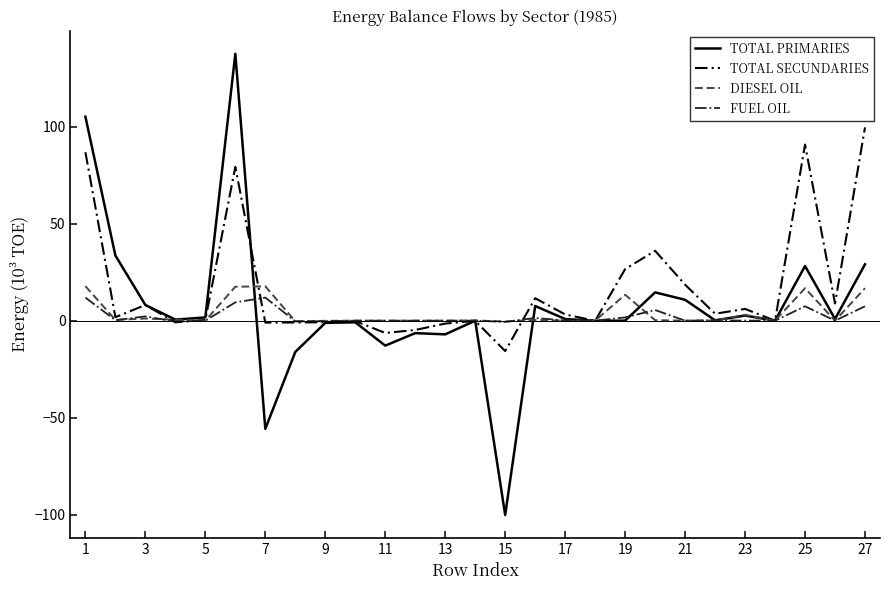

In TOTAL SECUNDARIES, how many points are higher than both neighbors (excluding endpoints)?

8